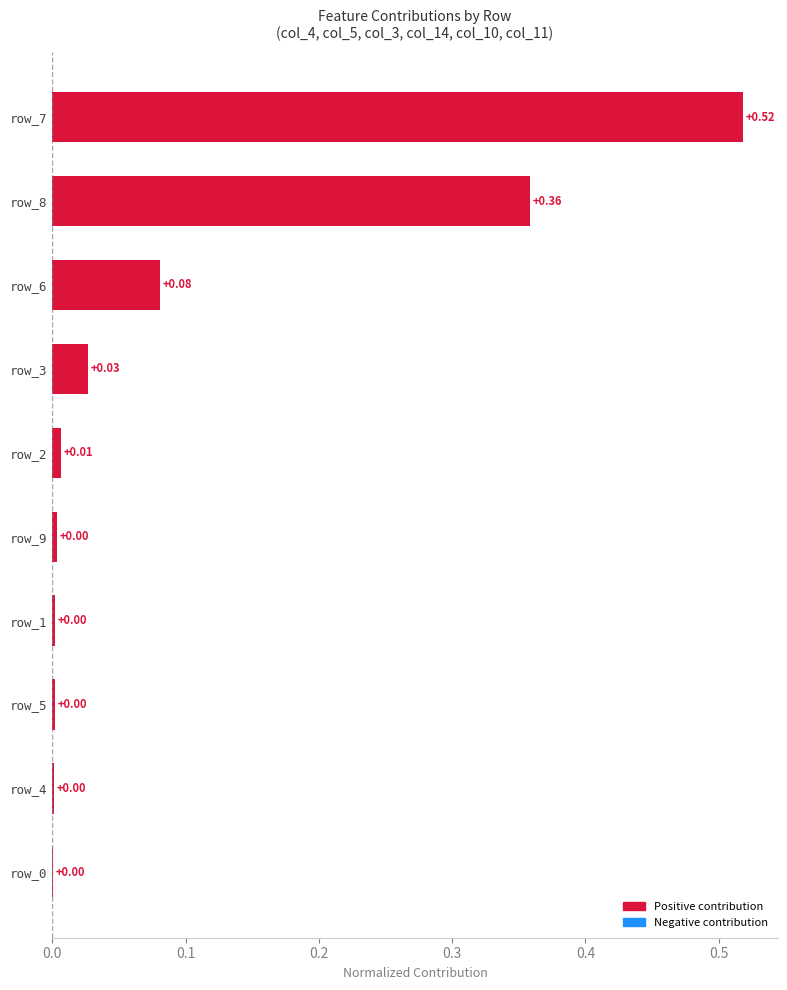

Between row_9 and row_6, which is larger?

row_6